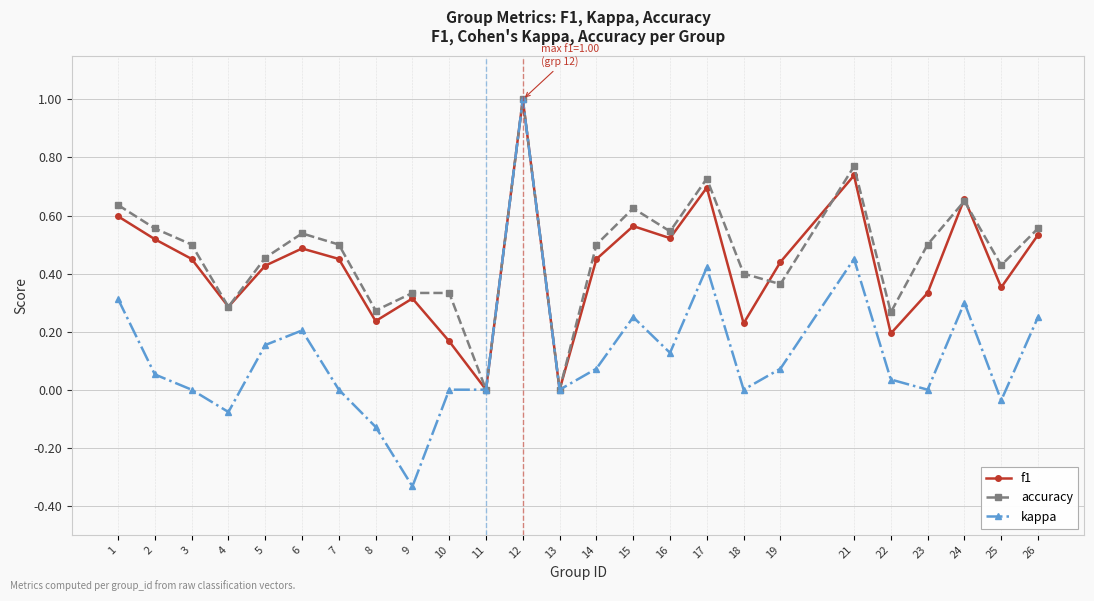

What is the difference between the maximum and minimum values in the kappa series?

1.3